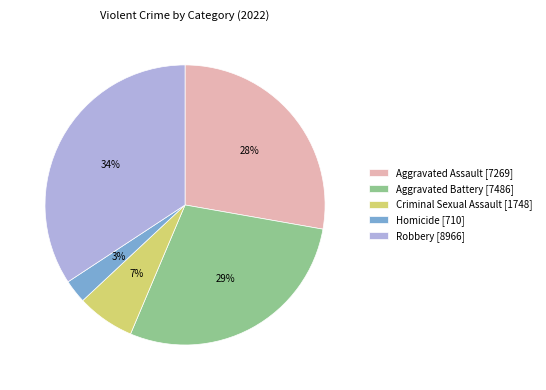

Does Homicide represent more than half of the total?

No